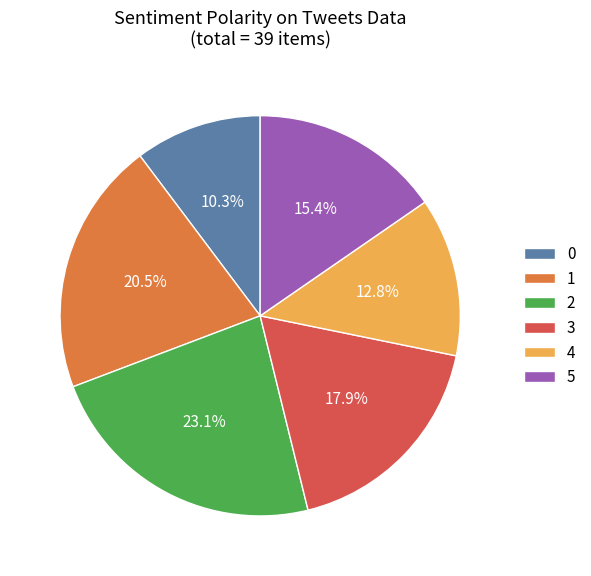

Is 3 the majority of the pie?

No